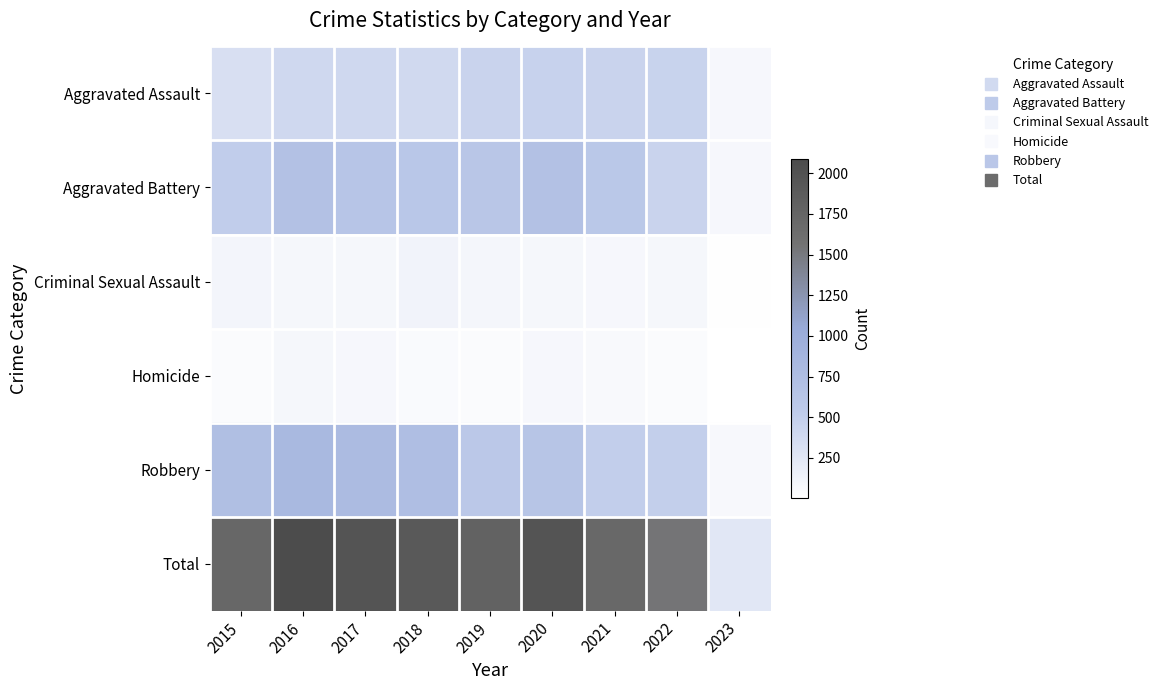

What is the spread (max minus min) of values at 2017?

1889